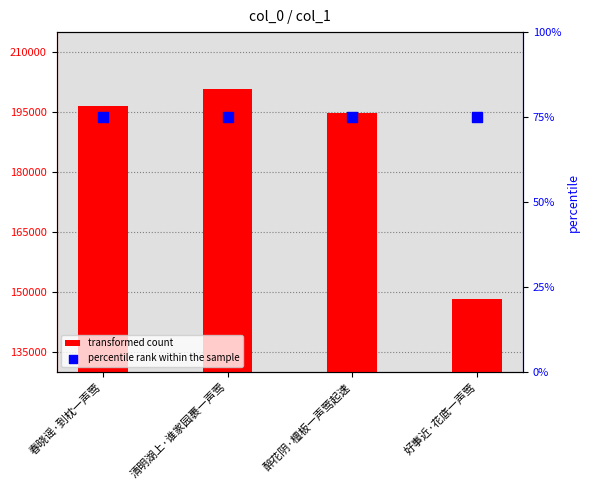

What are all the series names shown in the legend?

transformed count, percentile rank within the sample